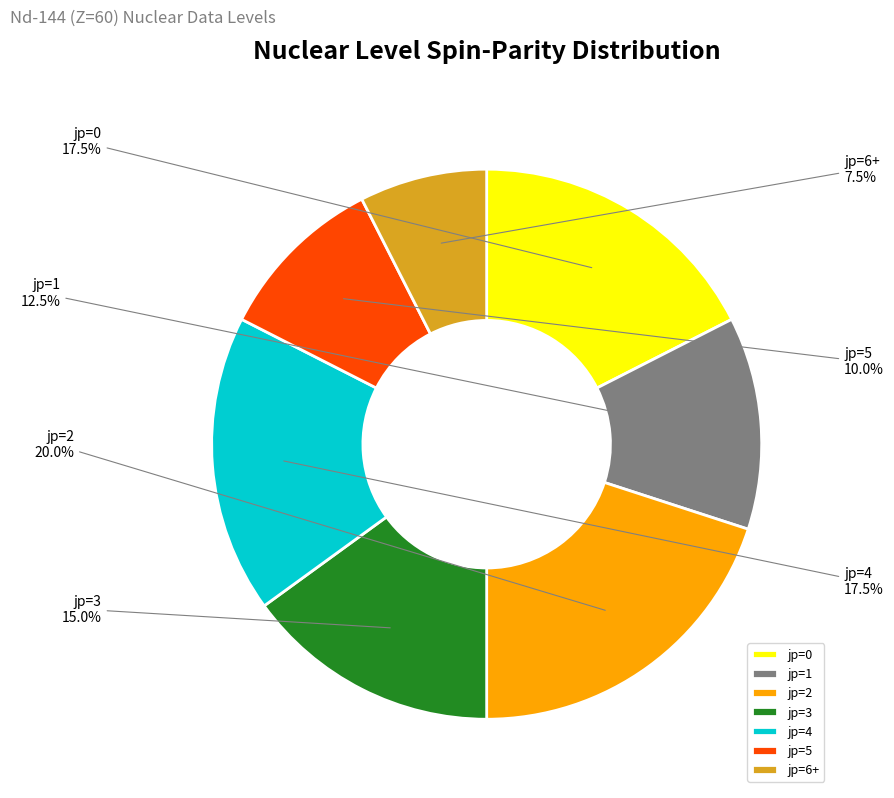

Between jp=4 and jp=6+, which is larger?

jp=4